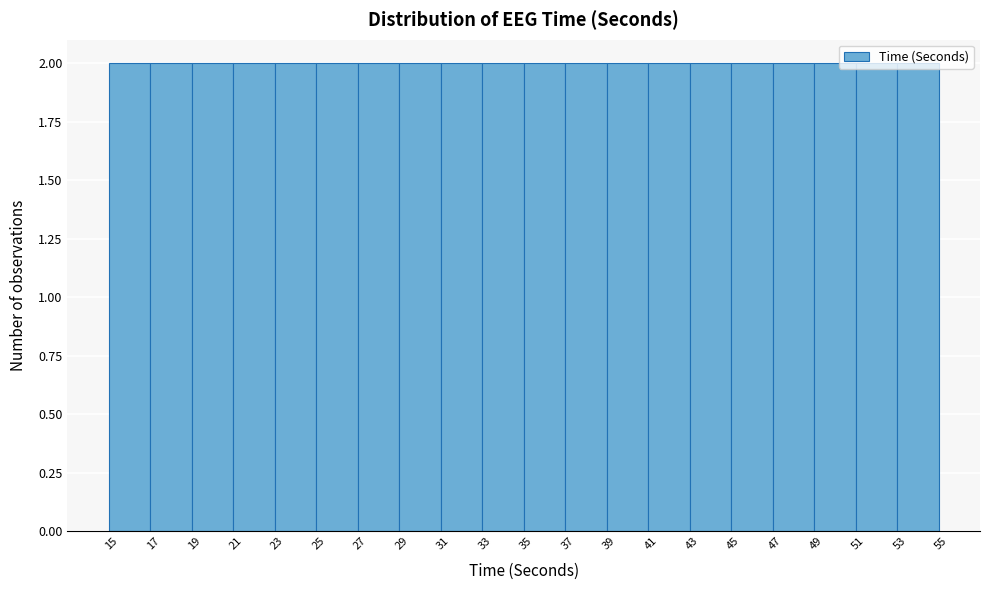

Reading left to right, list every bar in this chart as the range it spans on the x-axis followed by its height. The values are not printed on the chart, so give them approximately, as read against the axis.

14.5 to 16.5: 2
16.5 to 18.5: 2
18.5 to 20.5: 2
20.5 to 22.5: 2
22.5 to 24.5: 2
24.5 to 26.5: 2
26.5 to 28.5: 2
28.5 to 30.5: 2
30.5 to 32.5: 2
32.5 to 34.5: 2
34.5 to 36.5: 2
36.5 to 38.5: 2
38.5 to 40.5: 2
40.5 to 42.5: 2
42.5 to 44.5: 2
44.5 to 46.5: 2
46.5 to 48.5: 2
48.5 to 50.5: 2
50.5 to 52.5: 2
52.5 to 54.5: 2